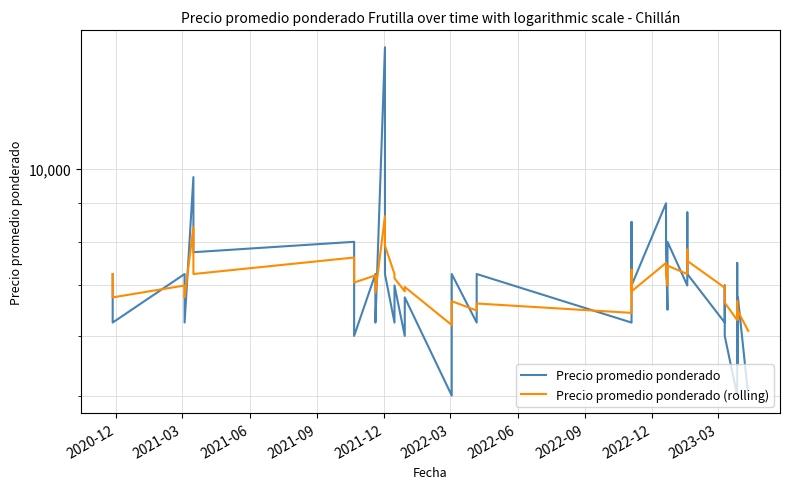

Where does the Precio promedio ponderado series first go above 7000?

2020-12